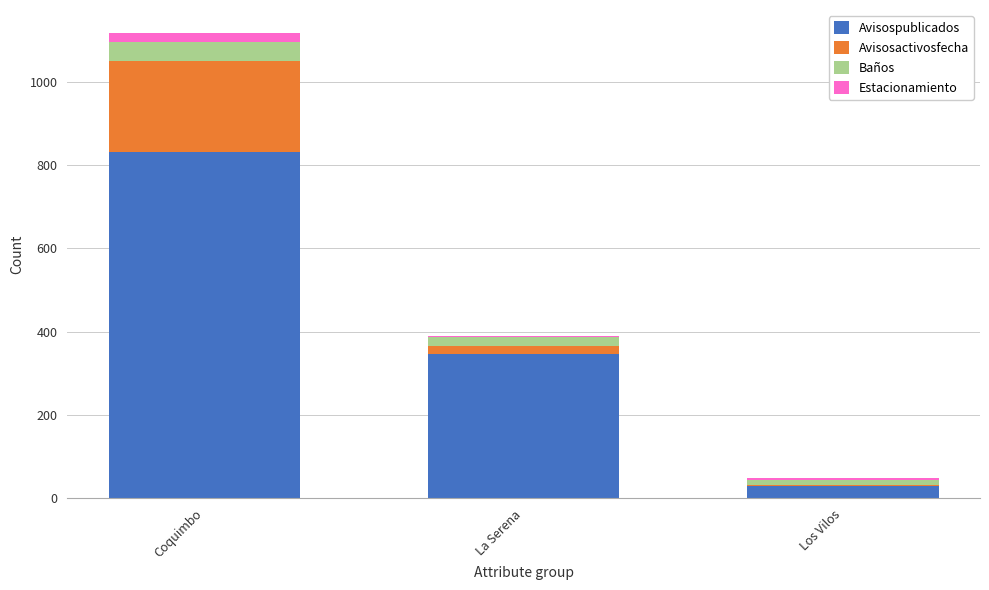

Count the number of data series in this chart.

4